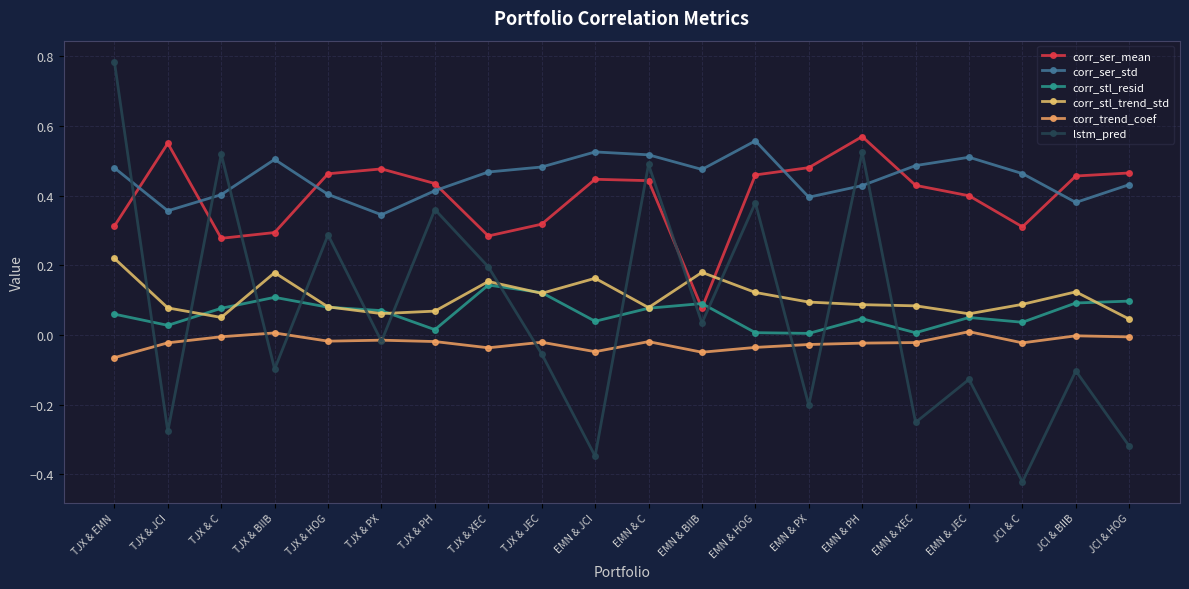

Rank the series by their maximum value, from lowest to highest.

corr_trend_coef, corr_stl_resid, corr_stl_trend_std, corr_ser_std, corr_ser_mean, lstm_pred